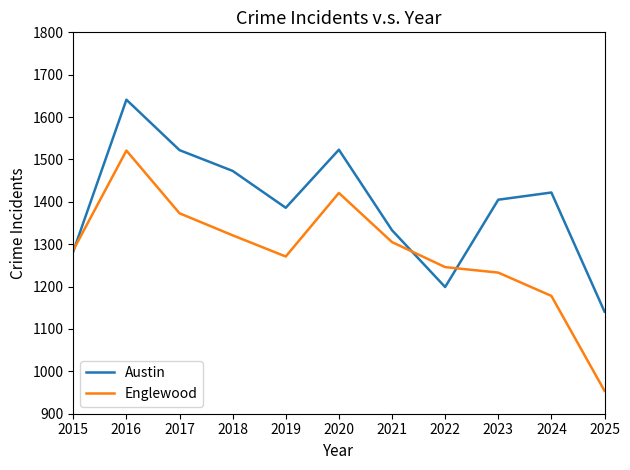

At which label does Austin reach its minimum?

2025